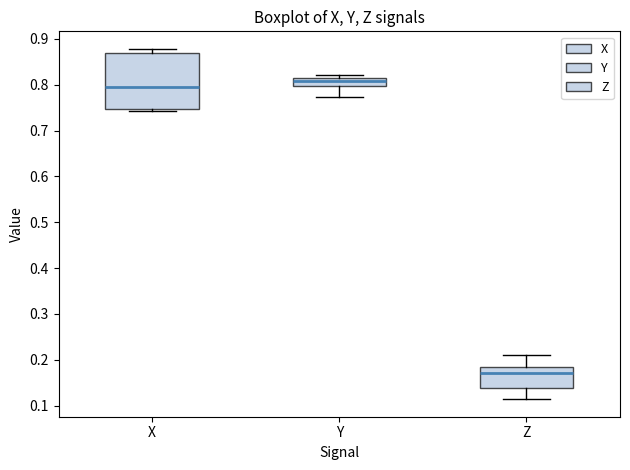

Where is the upper edge of the box for X on the y-axis? The values are not printed on the chart, so give them approximately, as read against the axis.

0.87